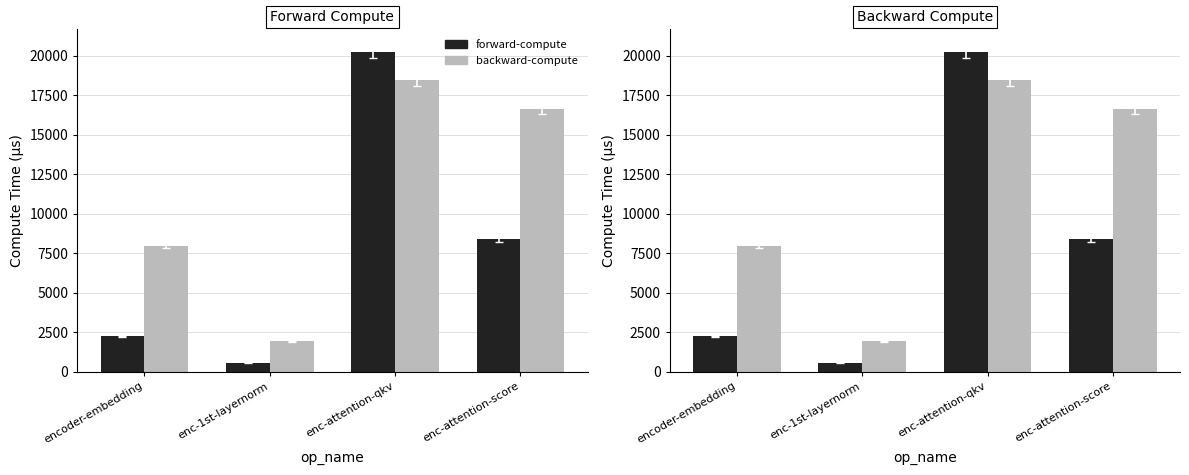

Which category has the highest value in the forward-compute series?

enc-attention-qkv